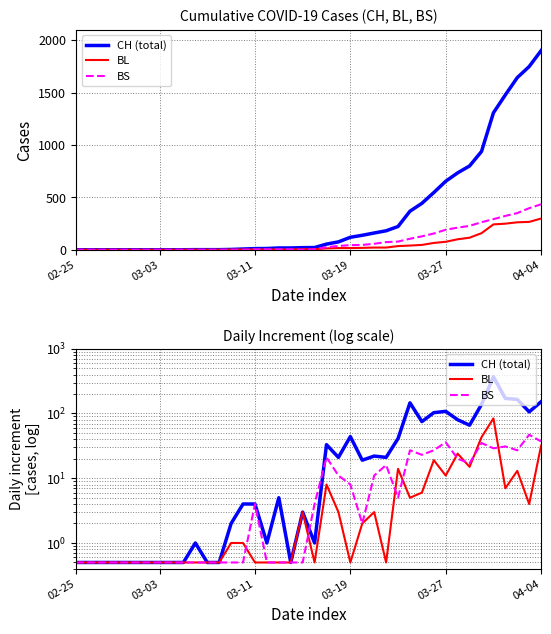

Which label corresponds to the smallest value in the chart?

02-25